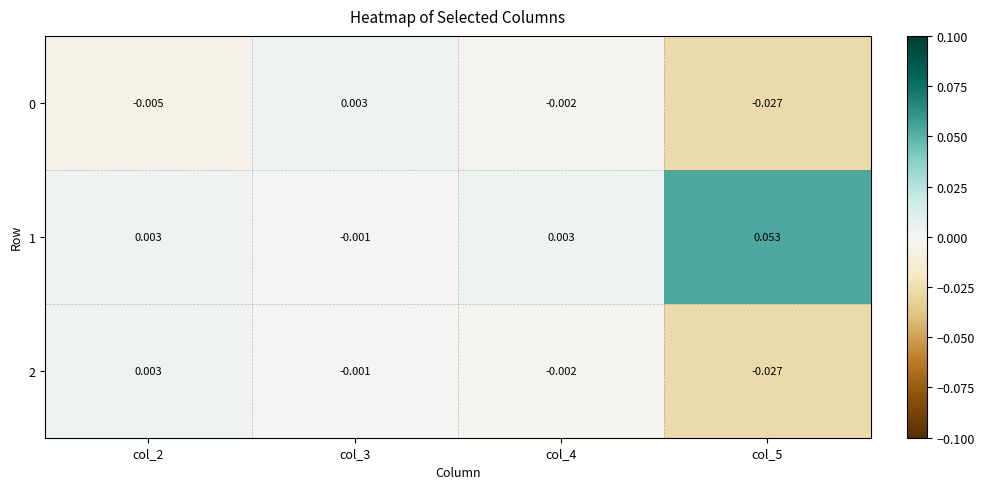

Which series has the largest total across all categories?

1